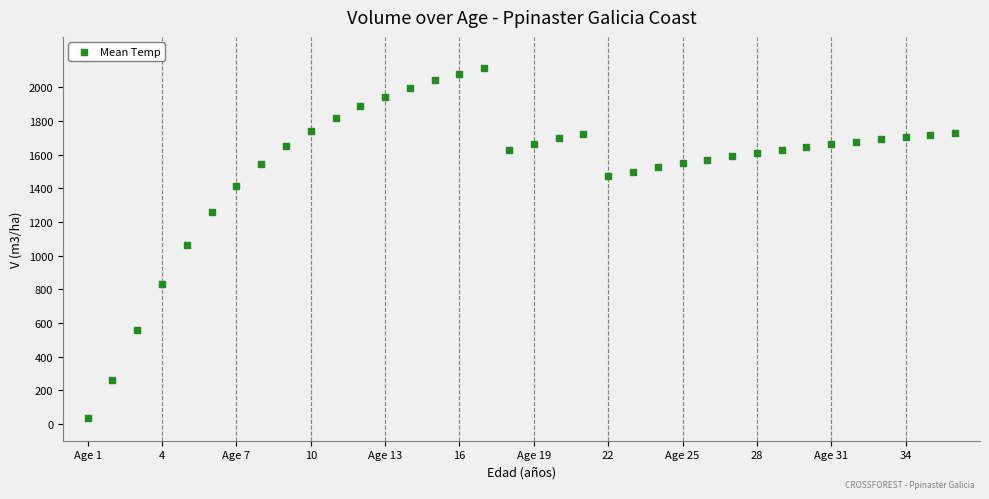

What is the range of X values (max minus min)?

35.0